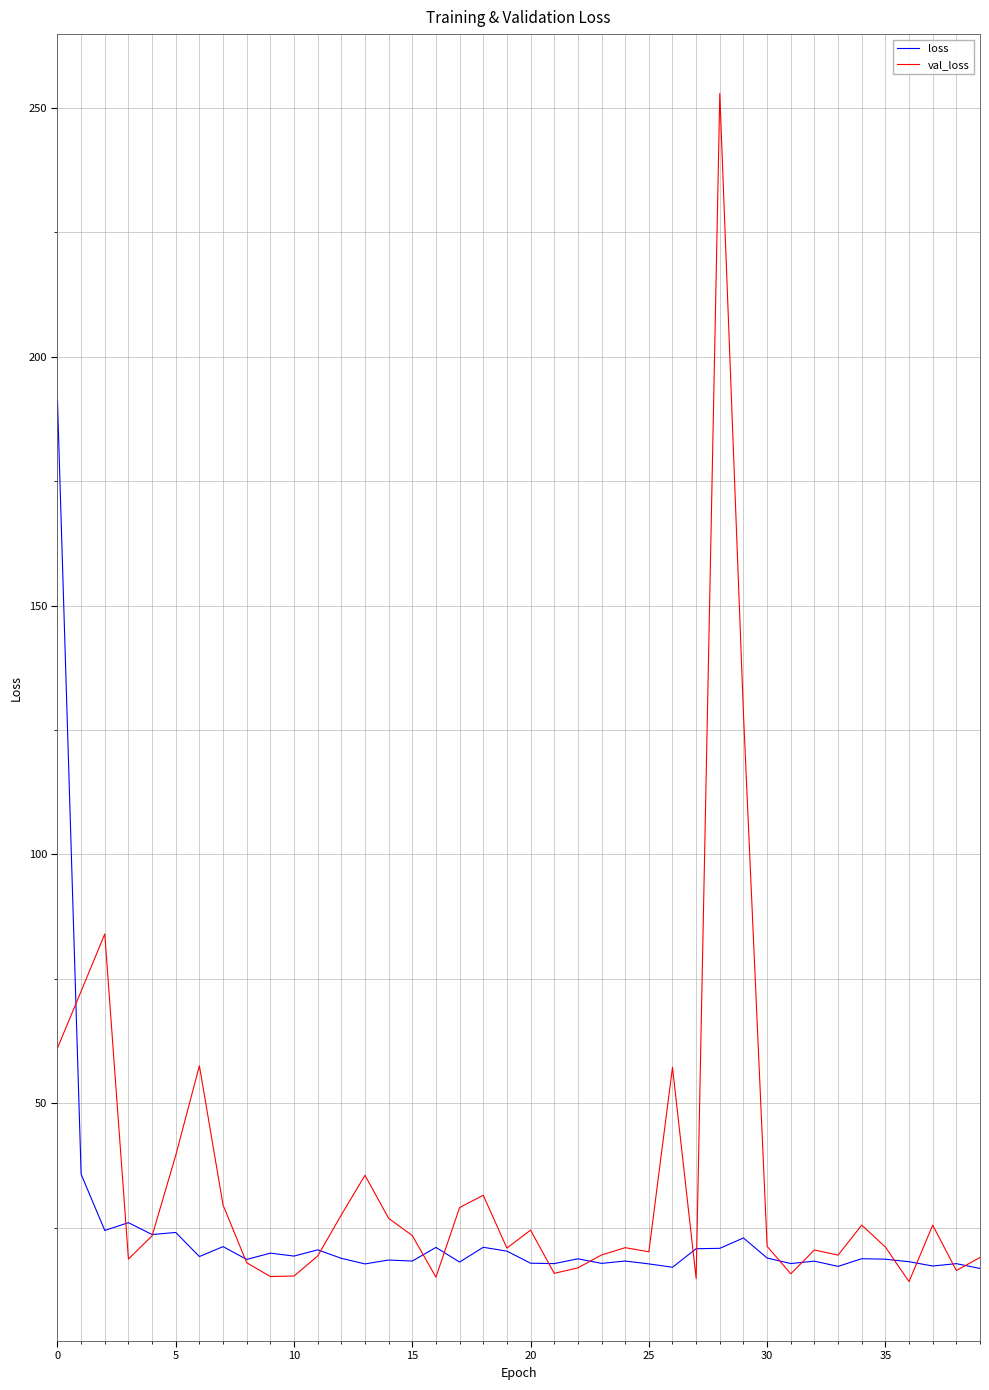

Which series has the widest spread of values?

val_loss